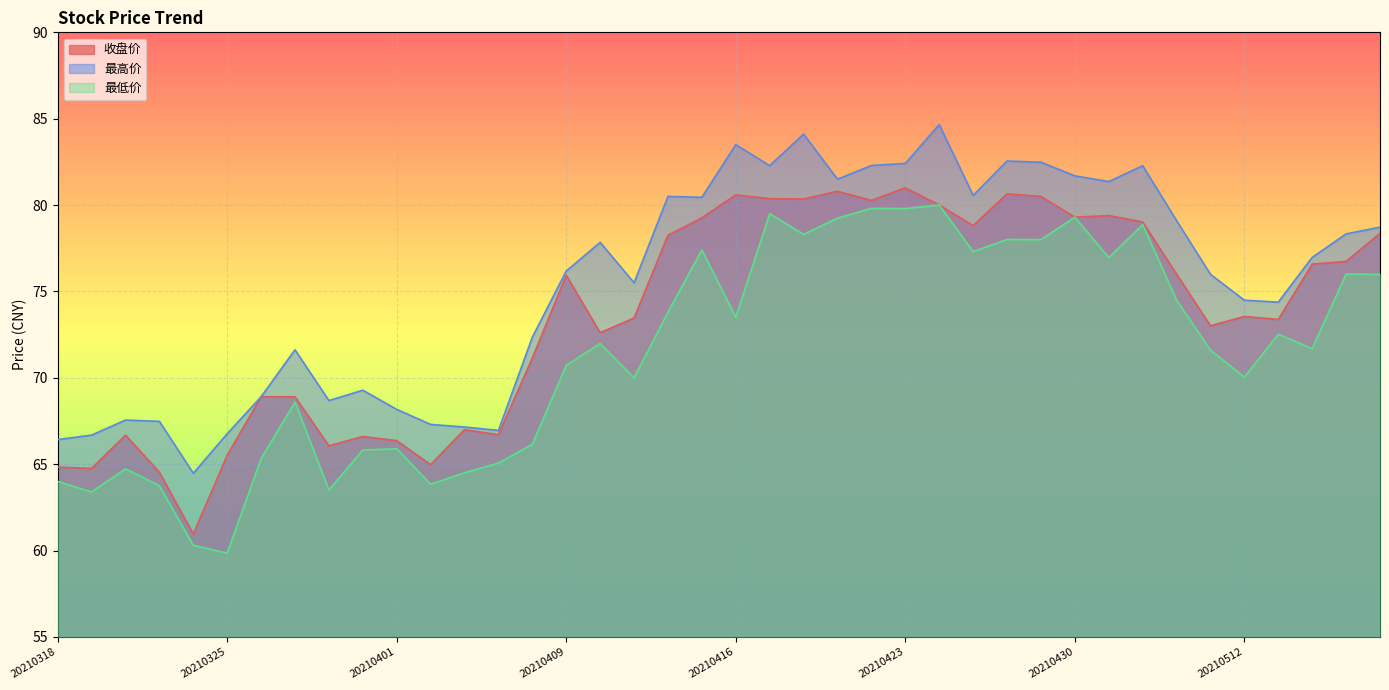

Is it true that 收盘价 equals 49.9 at 20210421?

False